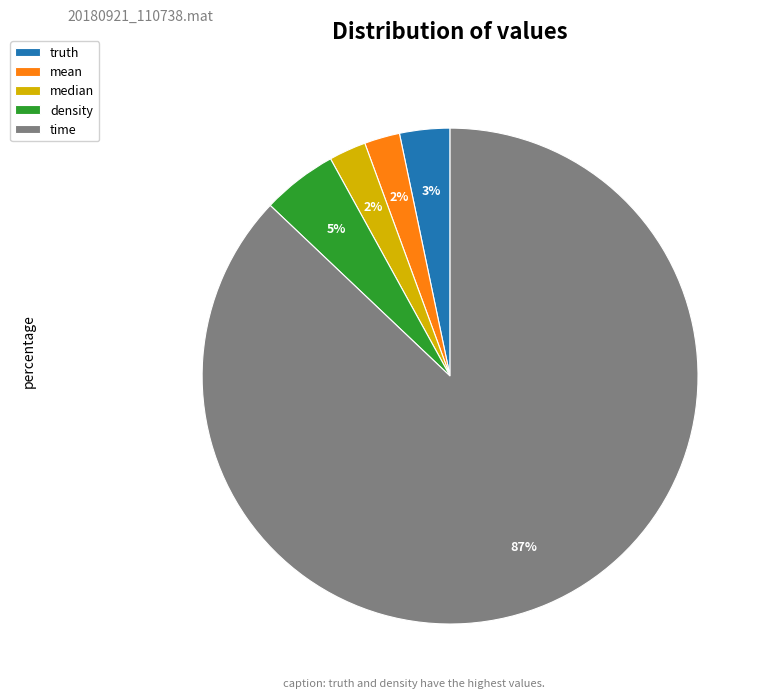

What is the ratio of the value at median to the value at truth?

0.7